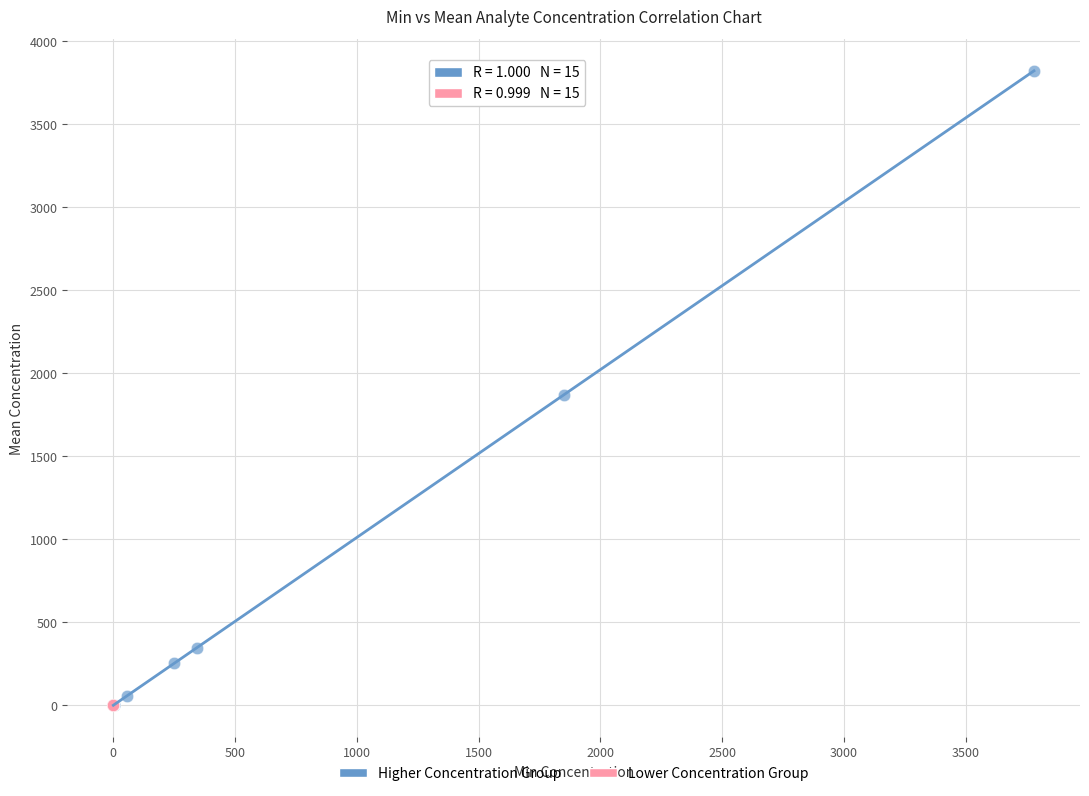

Which series has the largest Y range (max minus min)?

Higher Concentration Group